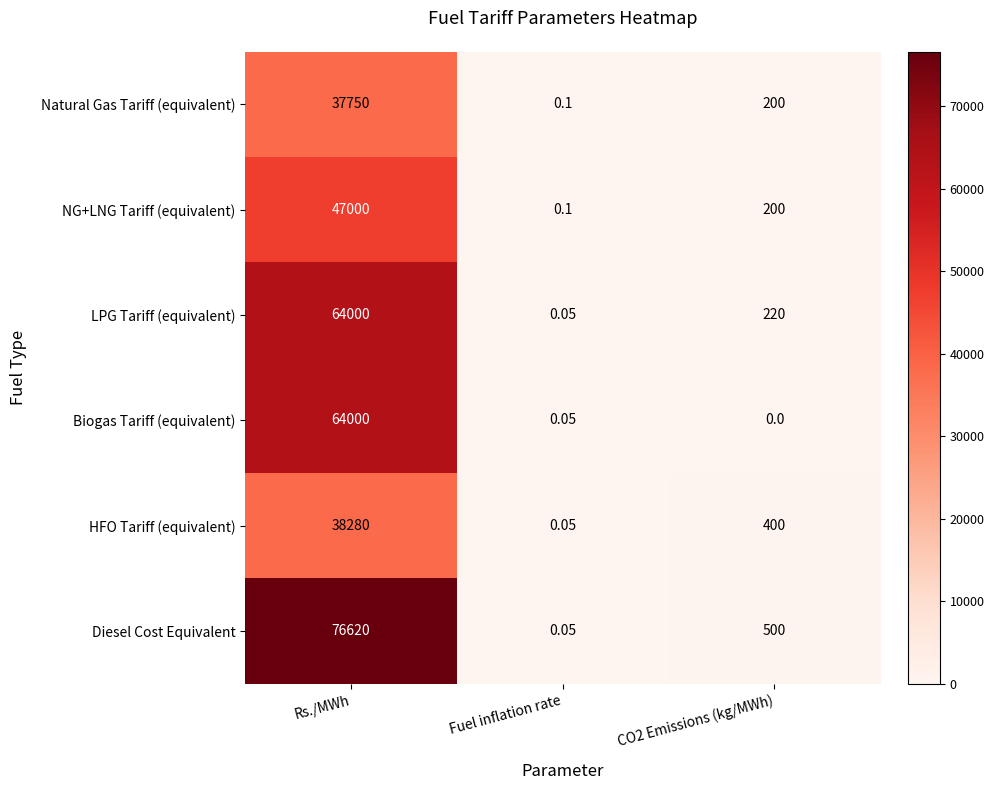

Which series has the widest spread of values?

Diesel Cost Equivalent